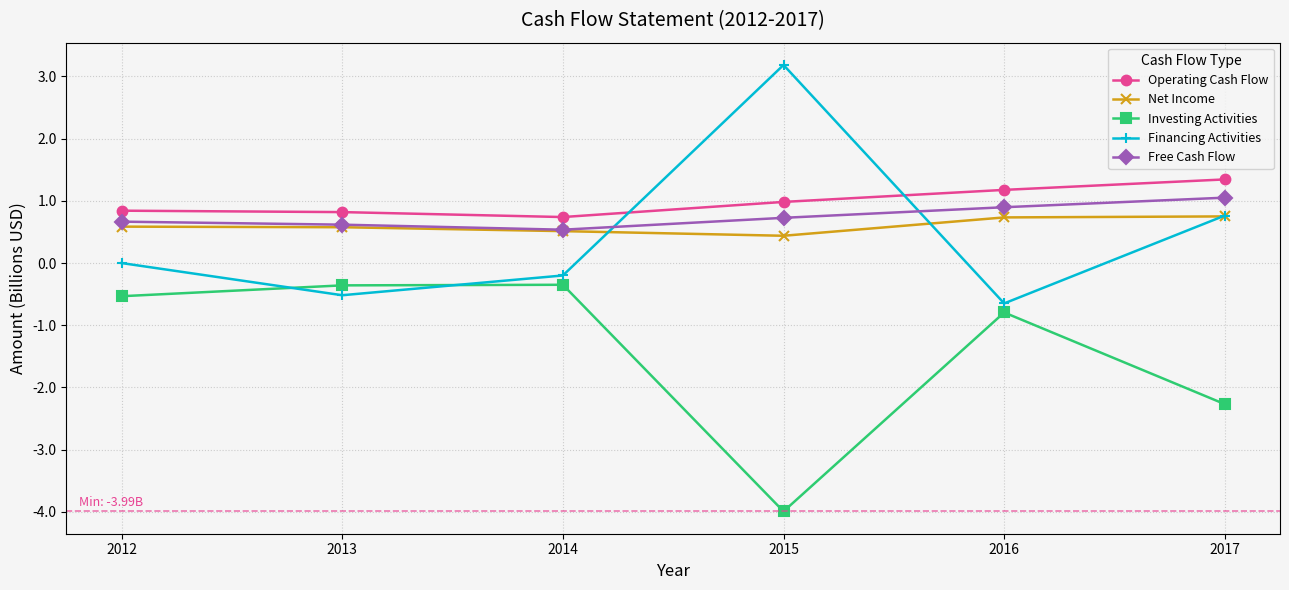

Read the Net Income value at 2017.

0.7